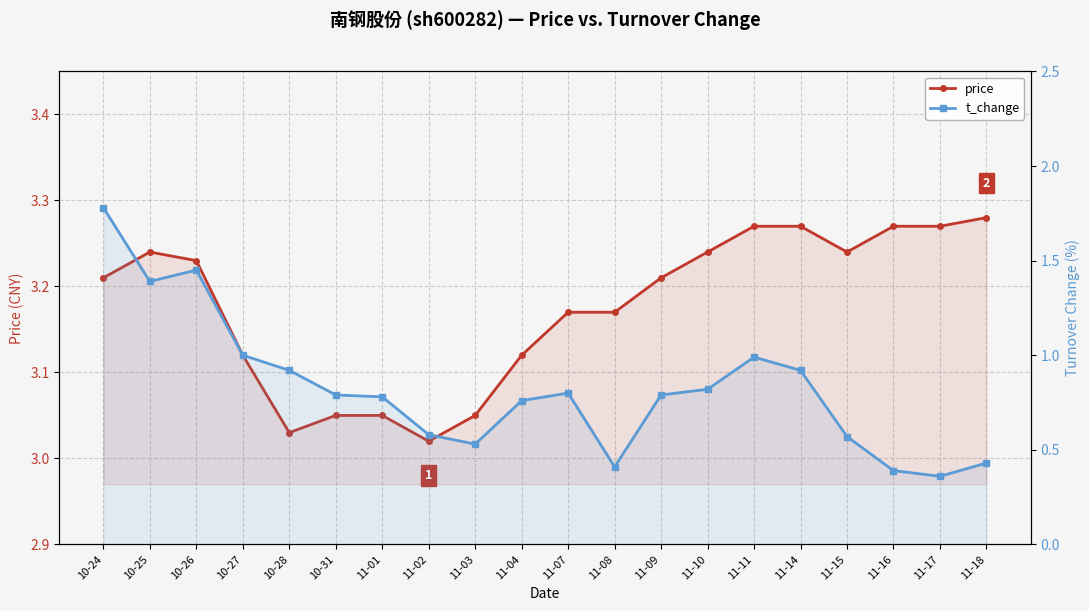

In t_change, how many points are lower than both neighbors (excluding endpoints)?

4